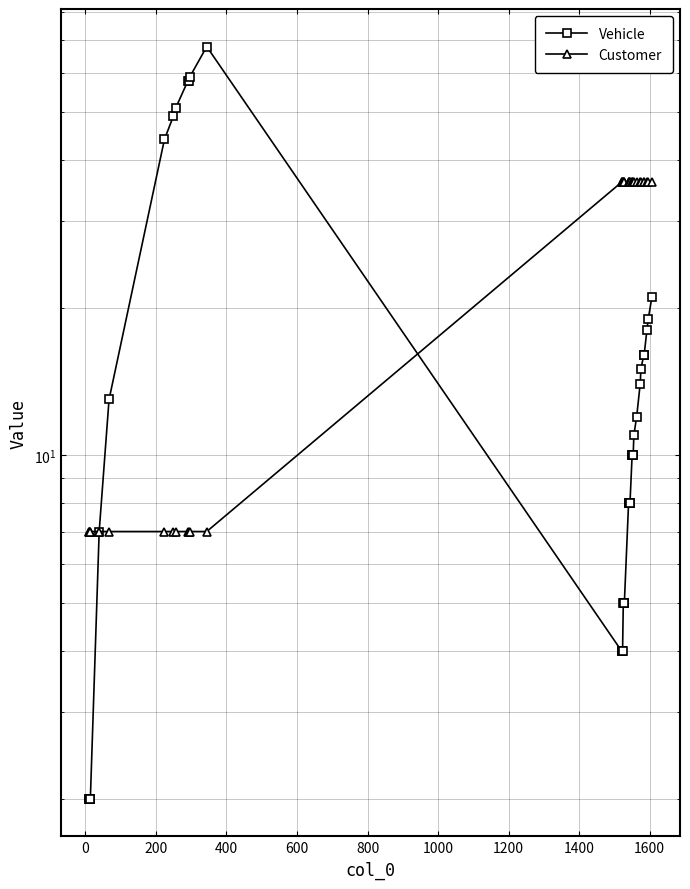

What are all the series names shown in the legend?

Vehicle, Customer